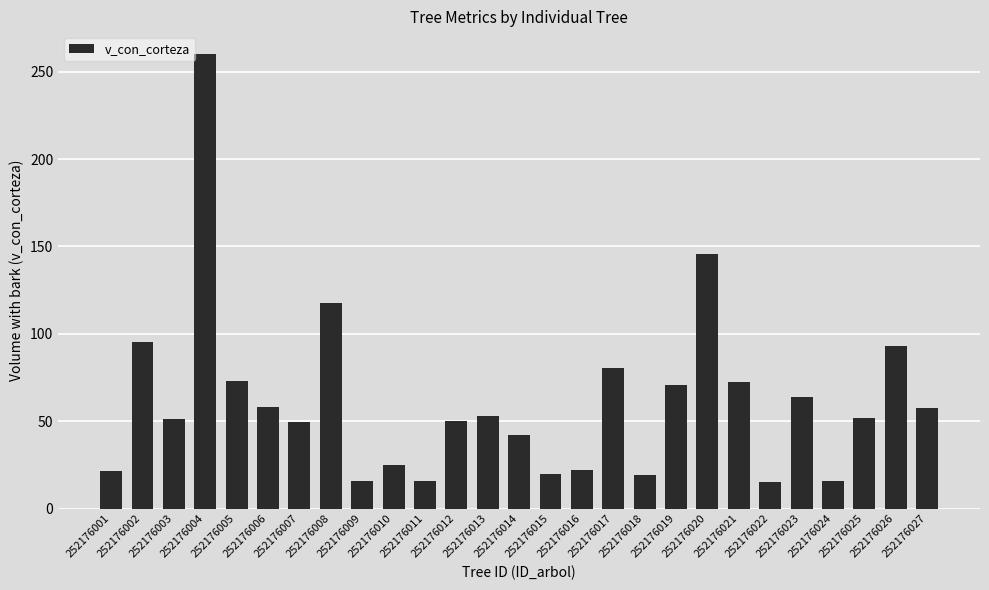

What is the average value?

61.3